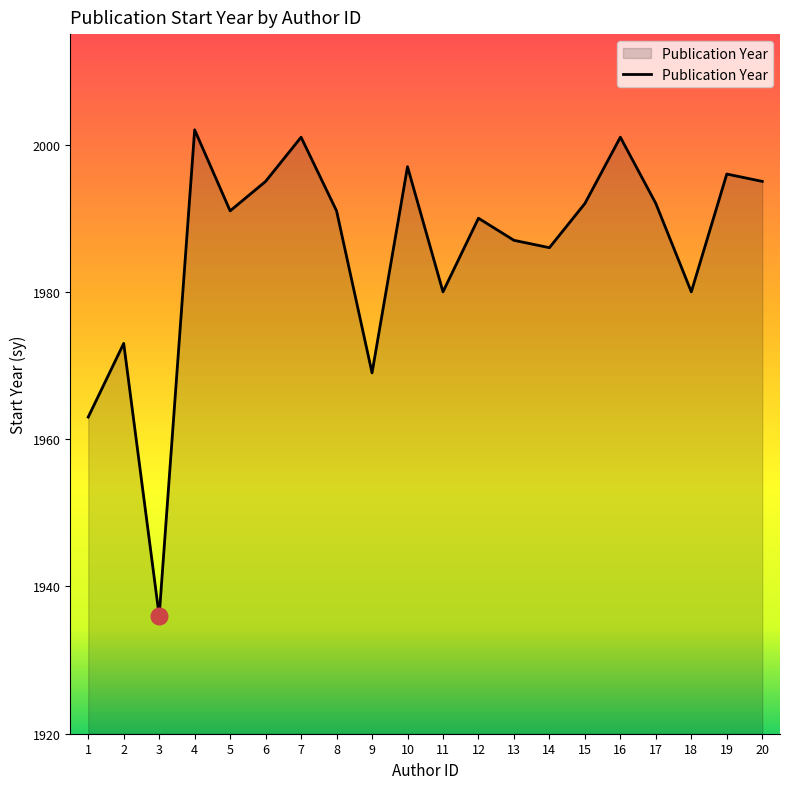

Does the chart display data point markers on the line(s)?

No